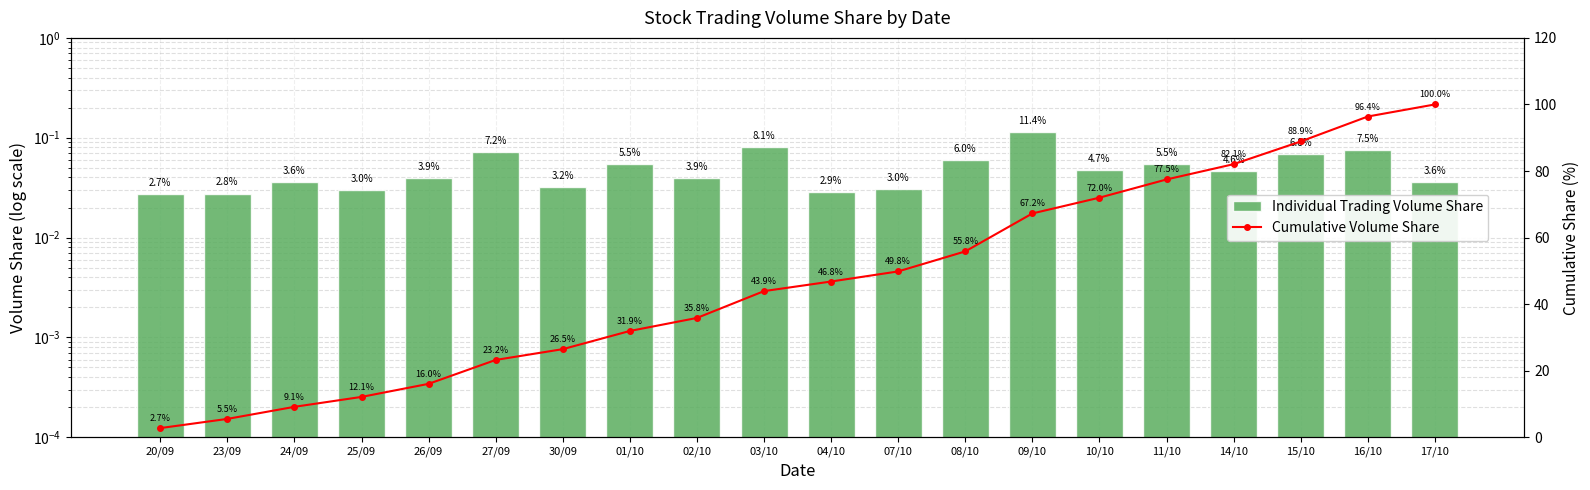

Are the bars horizontal?

No